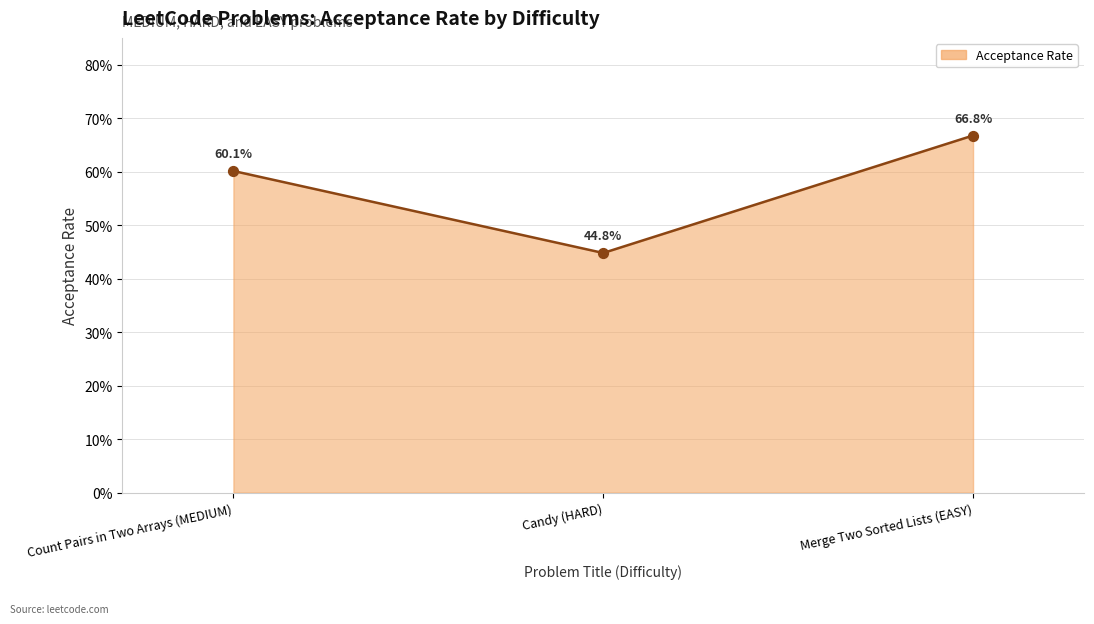

Which has a higher value, Count Pairs in Two Arrays (MEDIUM) or Candy (HARD)?

Count Pairs in Two Arrays (MEDIUM)